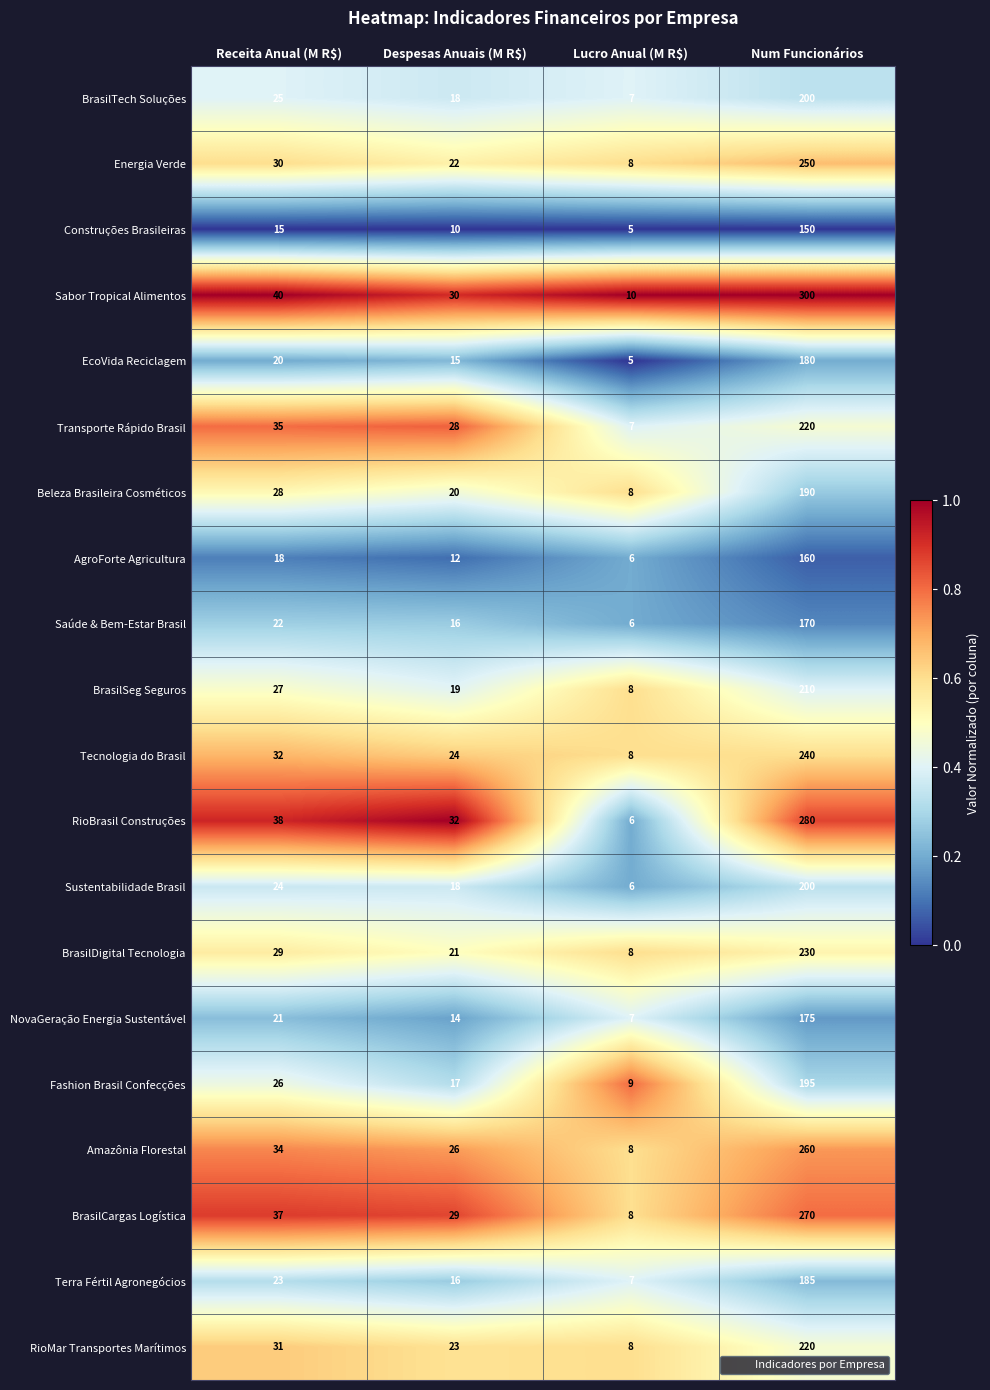

What is the greatest value displayed?

300